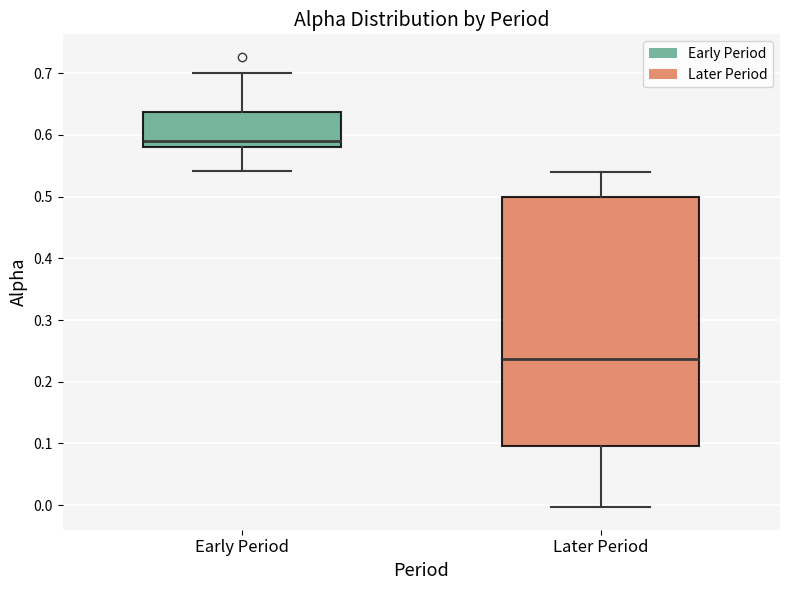

Reading left to right, transcribe this box plot: for each box, give where its median line is, the range the box spans, and where its two whiskers end, as read against the y-axis. The values are not printed on the chart, so give them approximately, as read against the axis.

Early Period: median 0.59, box 0.58 to 0.64, whiskers 0.54 to 0.70
Later Period: median 0.24, box 0.09 to 0.50, whiskers 0.00 to 0.54